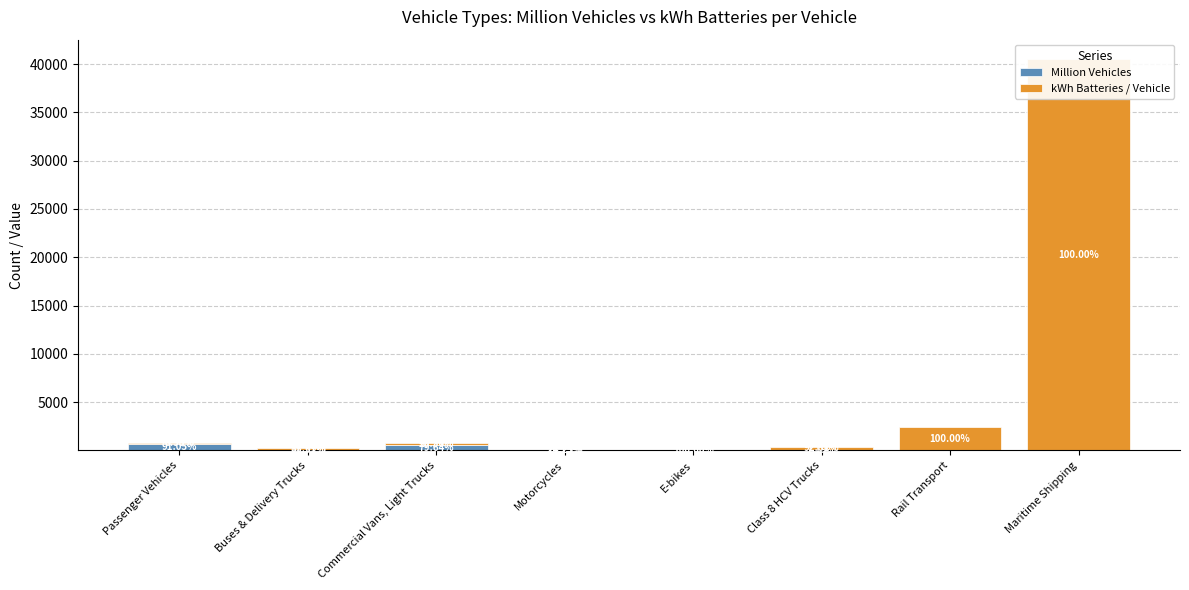

Are the bars horizontal?

No